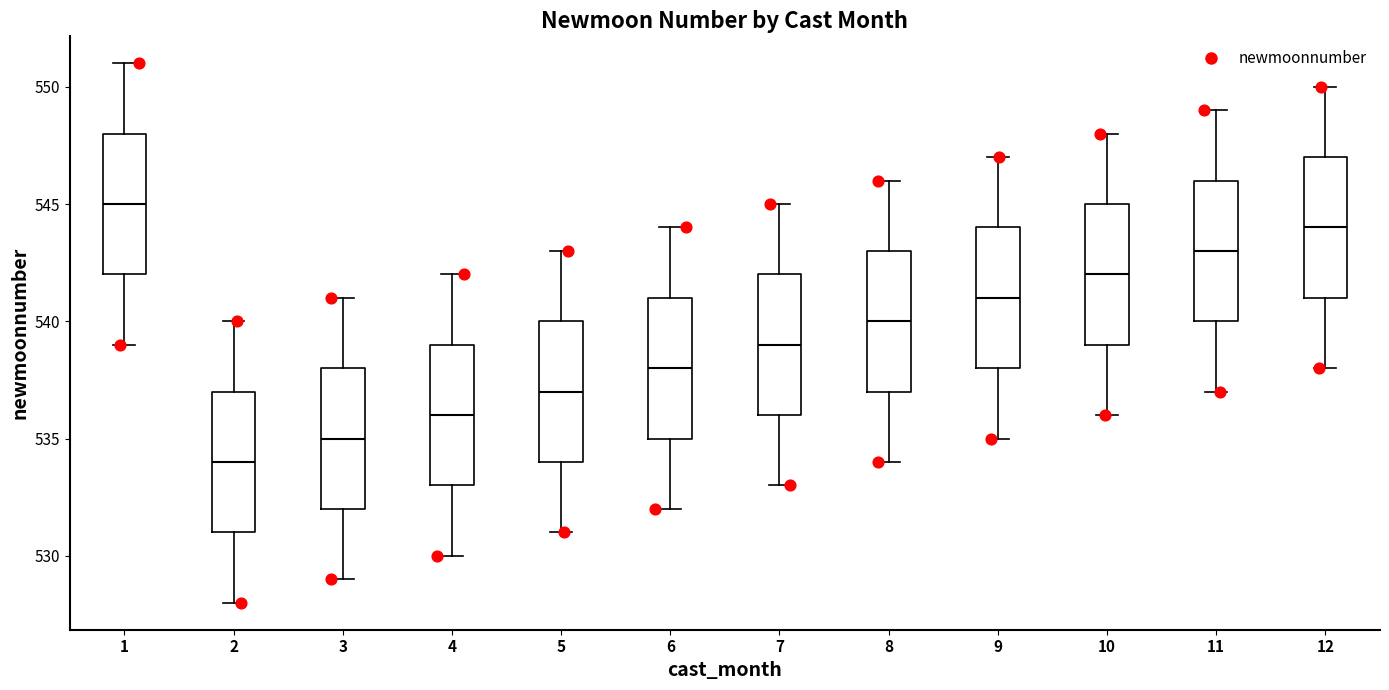

Reading left to right, read every box against the y-axis: the position of its median line, the range the box covers, and the ends of its whiskers. The values are not printed on the chart, so give them approximately, as read against the axis.

1: median 545, box 542 to 548, whiskers 539 to 551
2: median 534, box 531 to 537, whiskers 528 to 540
3: median 535, box 532 to 538, whiskers 529 to 541
4: median 536, box 533 to 539, whiskers 530 to 542
5: median 537, box 534 to 540, whiskers 531 to 543
6: median 538, box 535 to 541, whiskers 532 to 544
7: median 539, box 536 to 542, whiskers 533 to 545
8: median 540, box 537 to 543, whiskers 534 to 546
9: median 541, box 538 to 544, whiskers 535 to 547
10: median 542, box 539 to 545, whiskers 536 to 548
11: median 543, box 540 to 546, whiskers 537 to 549
12: median 544, box 541 to 547, whiskers 538 to 550